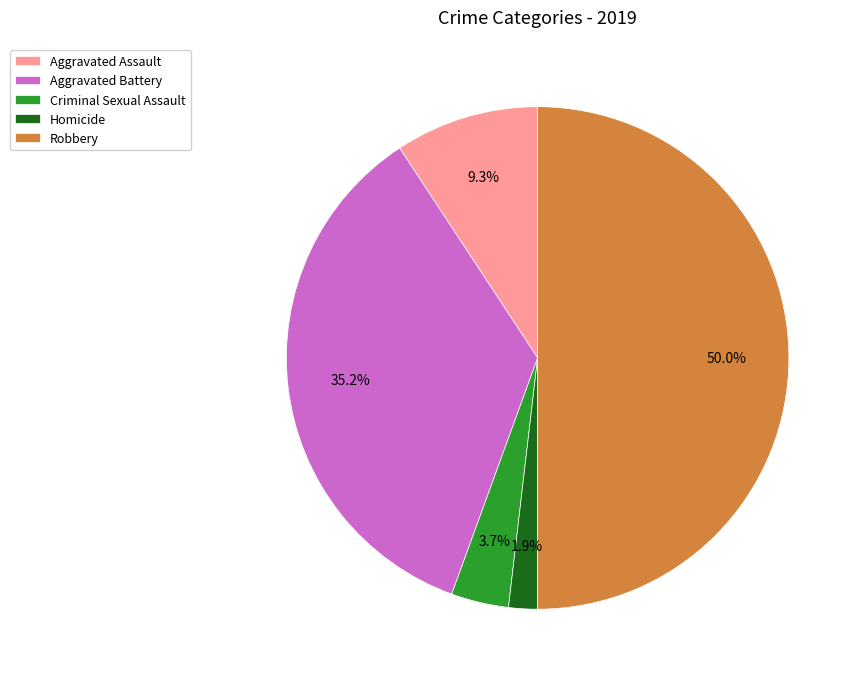

True or false: Aggravated Battery accounts for 35% of the total.

True